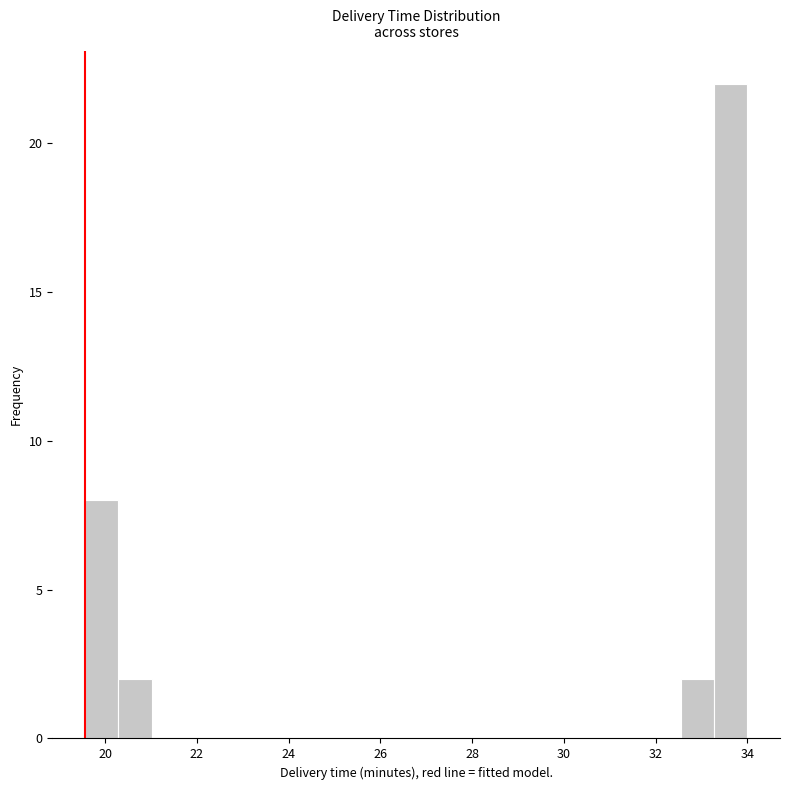

Read against the x-axis, roughly where is the centre of the tallest bar?

33.6